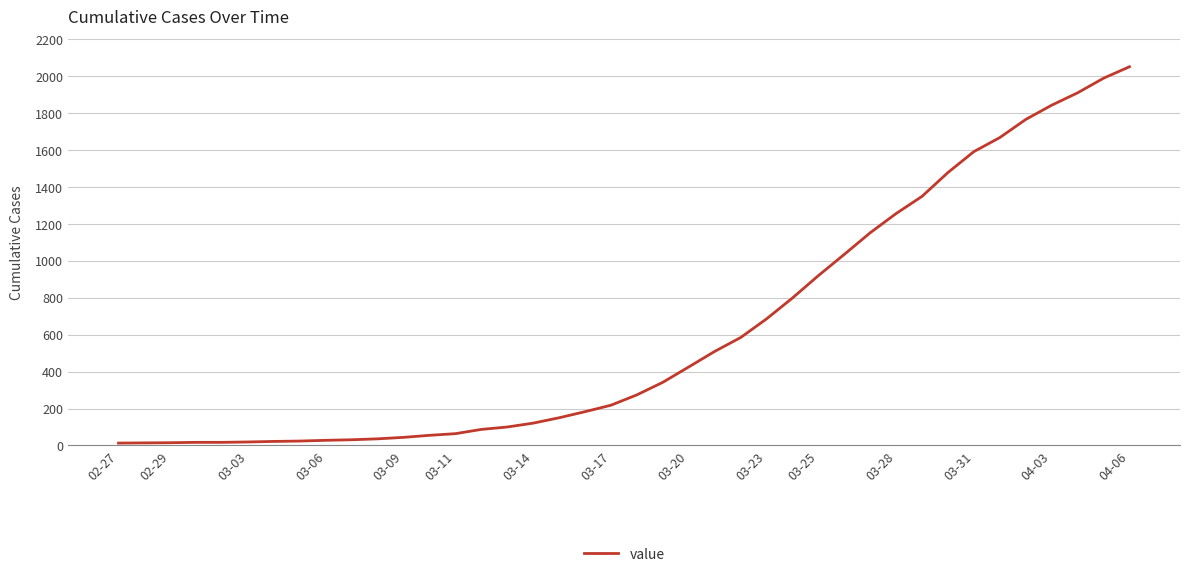

What is the maximum value shown in the chart?

2049